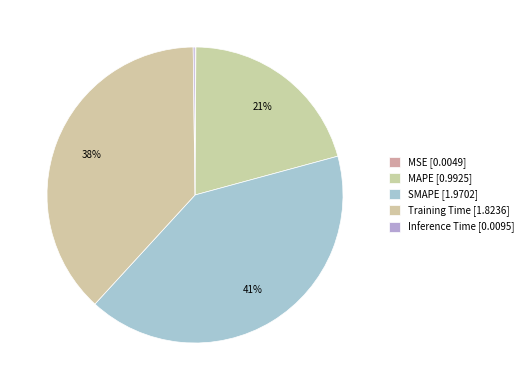

To the nearest percent, what is the difference between the largest and smallest slice percentages?

41%